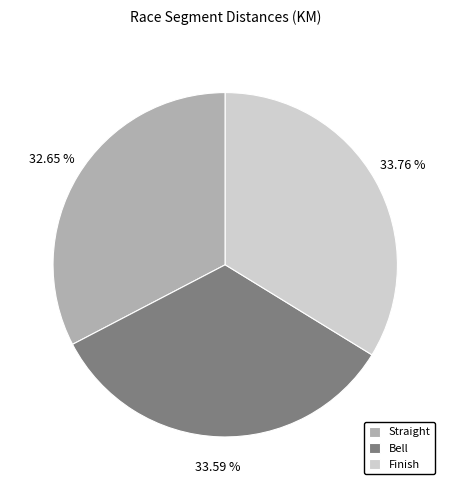

To the nearest percent, what is the difference between the largest and smallest slice percentages?

1%